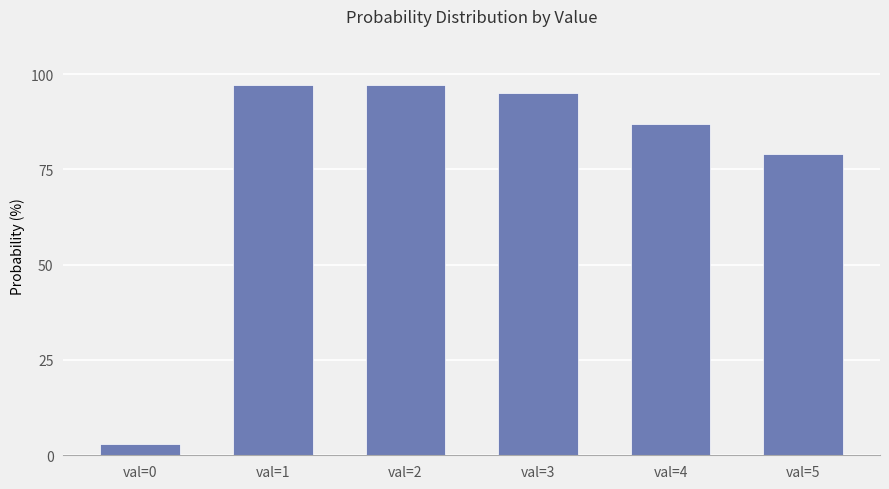

The pts prob under series shows 29 at val=5. True or false?

False